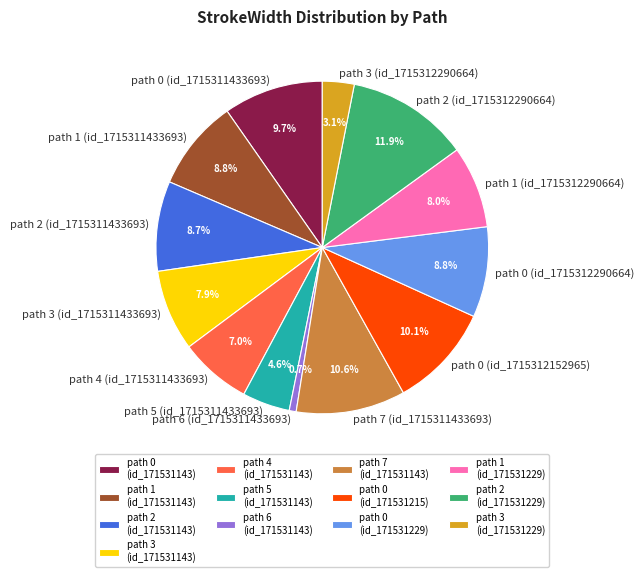

Combined, do path 2 (id_1715311433693) and path 0 (id_1715312290664) account for over 50%?

No